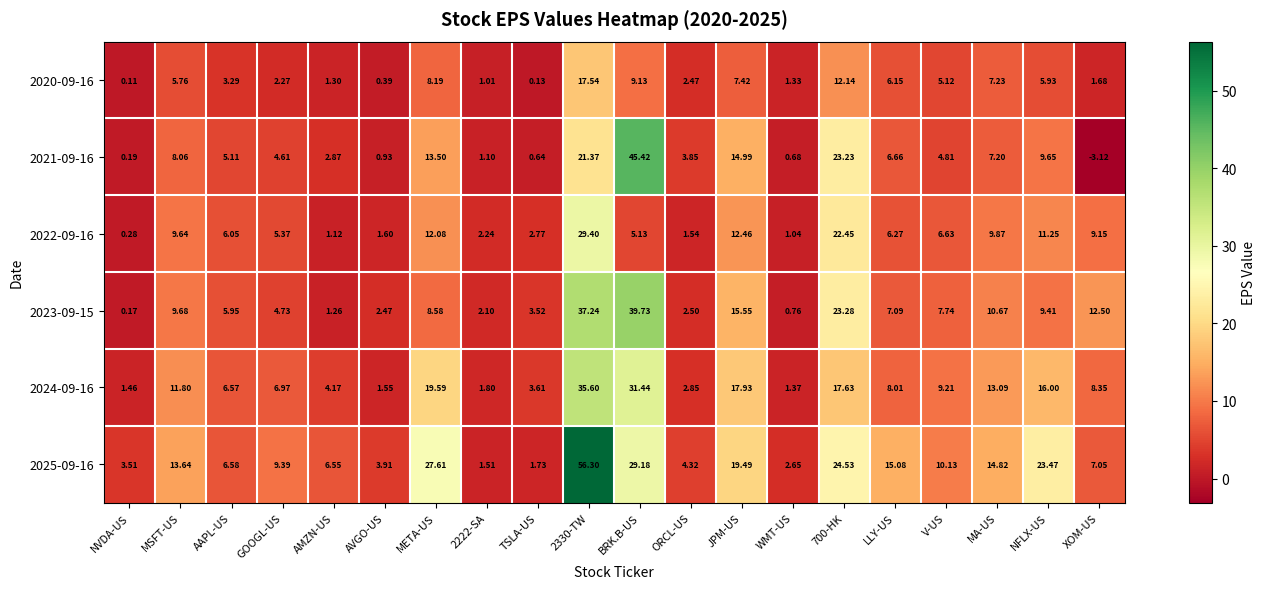

At which label does 2022-09-16 first exceed 6?

MSFT-US